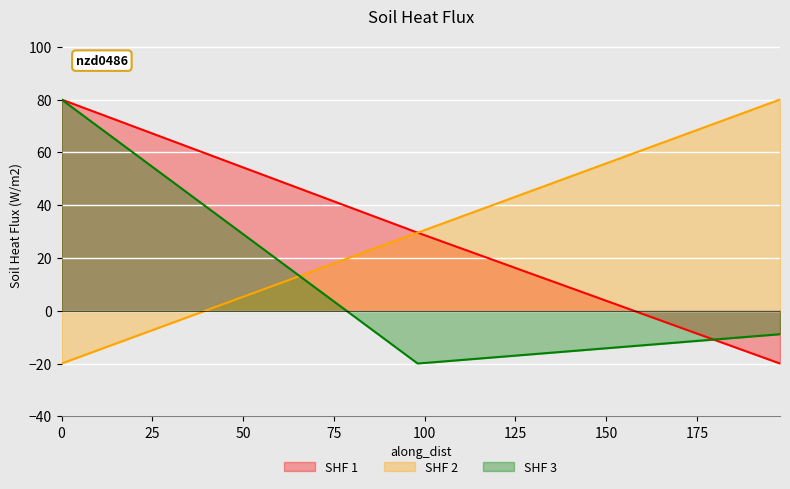

What is the minimum value for SHF 3?

-20.0